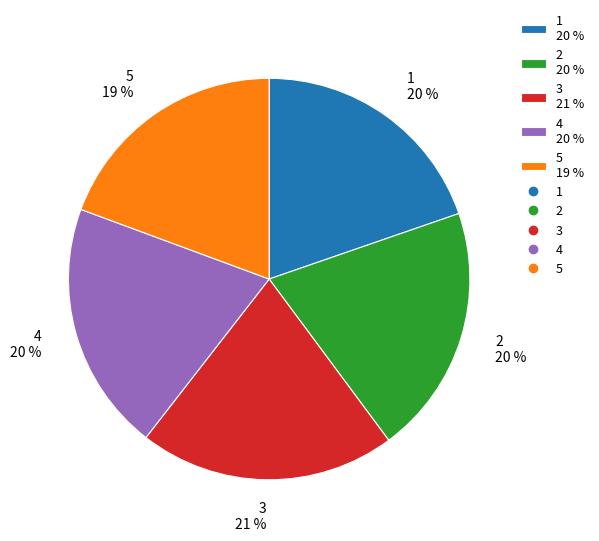

Combined, do 4 20 % and 5 19 % account for over 50%?

No